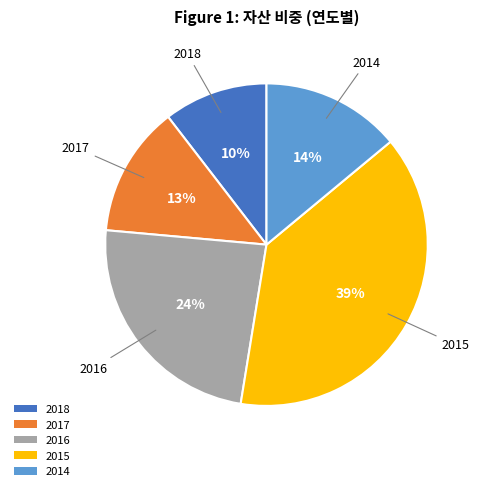

The 2017 slice represents 13% of the pie. True or false?

True